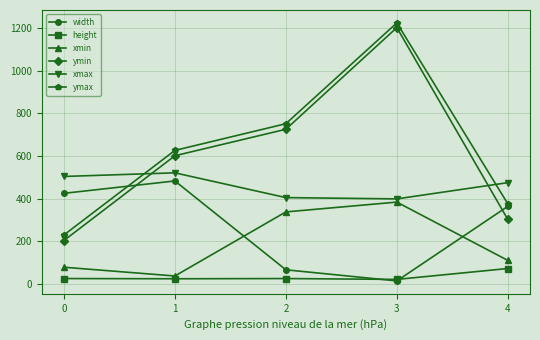

At which label does width first exceed 364?

0